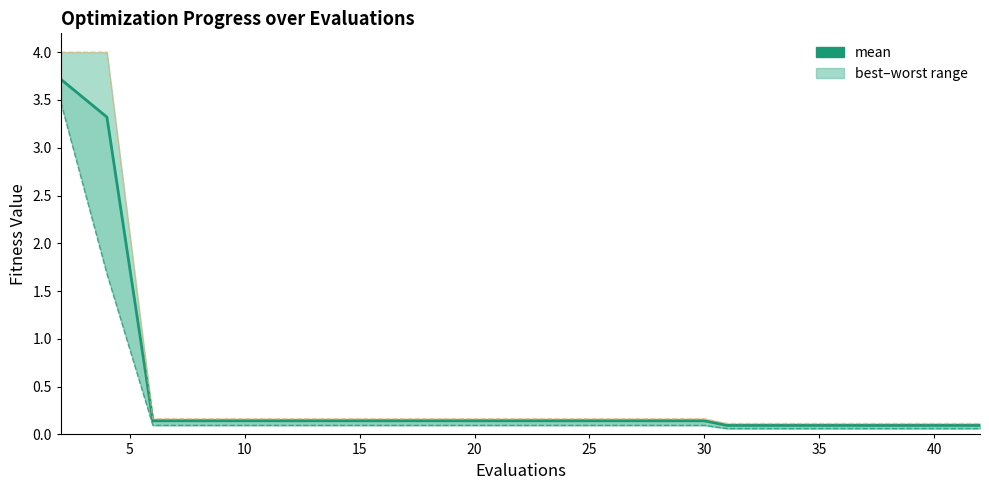

What is the difference between the second highest and minimum values in the worst_line series?

3.9